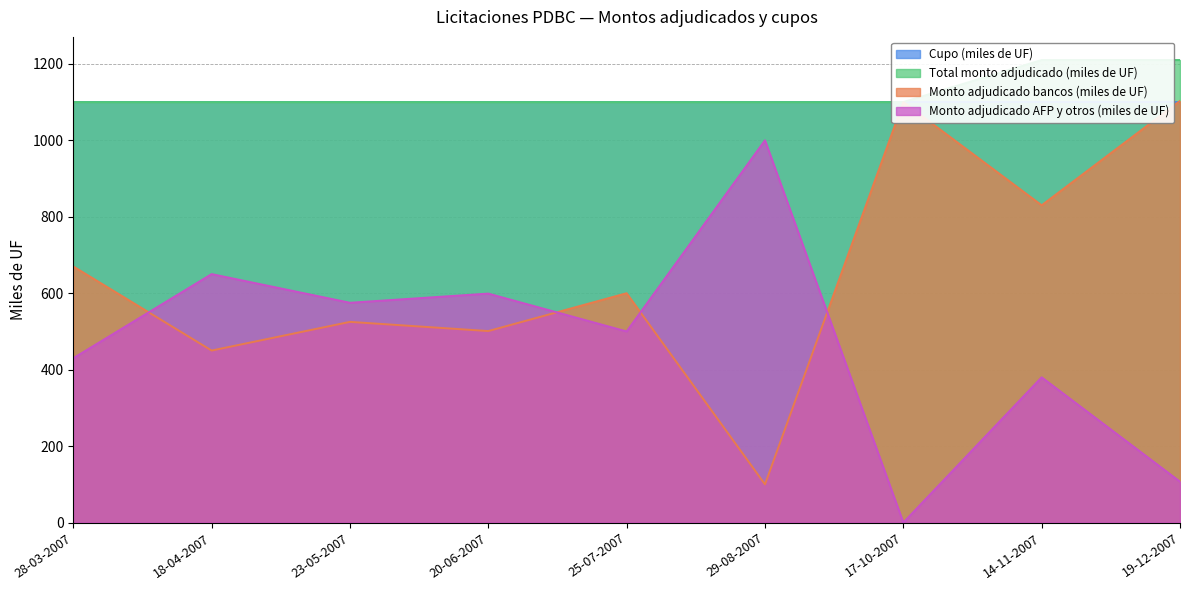

Which has a higher value, 25-07-2007 or 28-03-2007?

25-07-2007